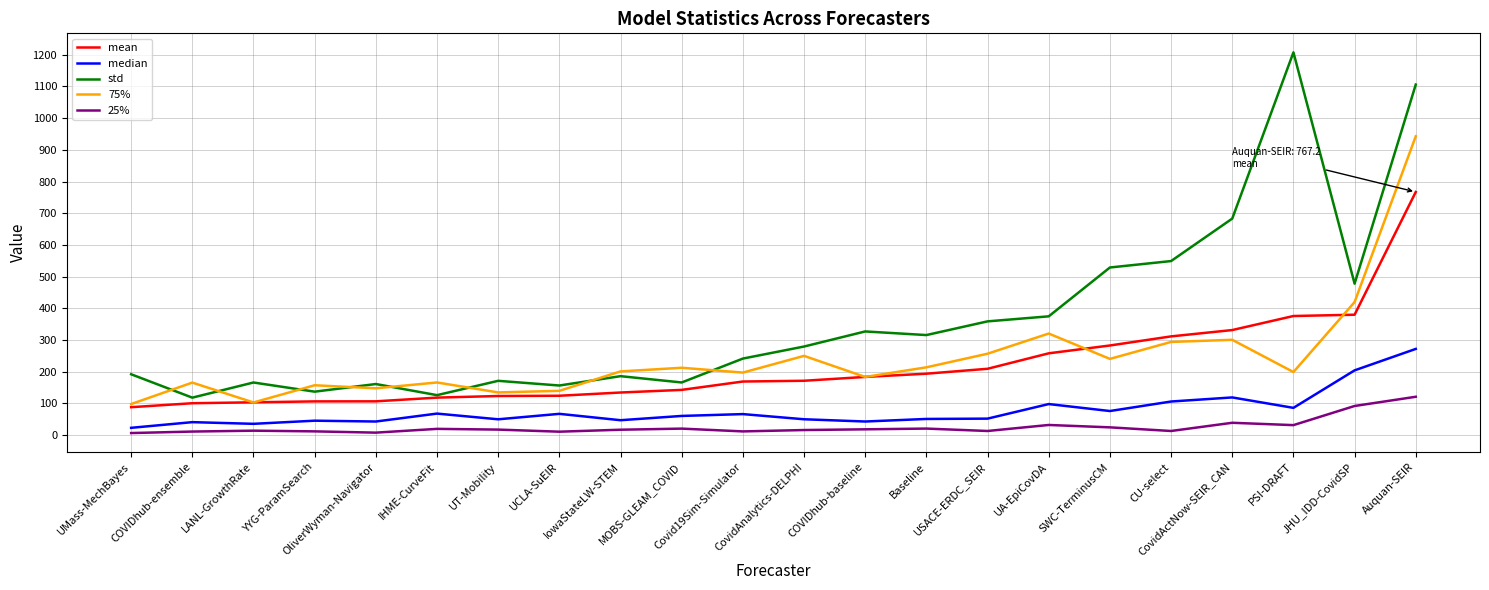

At how many categories does at least one series exceed 224?

12